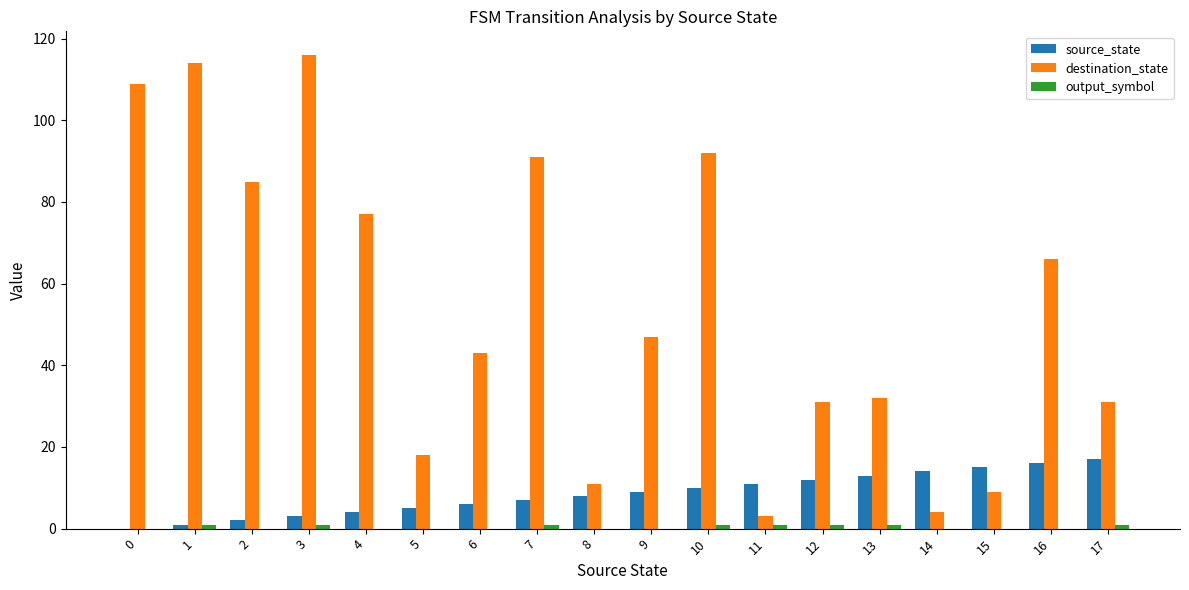

How many groups of bars are there?

18